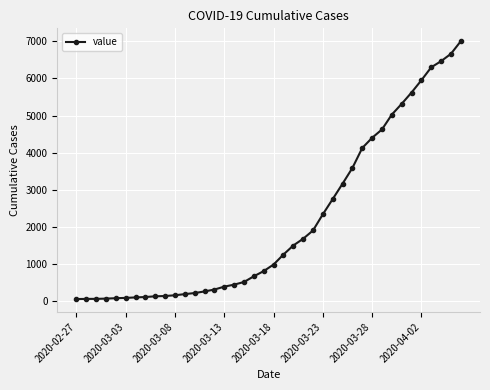

What is the sum of all values?

85740